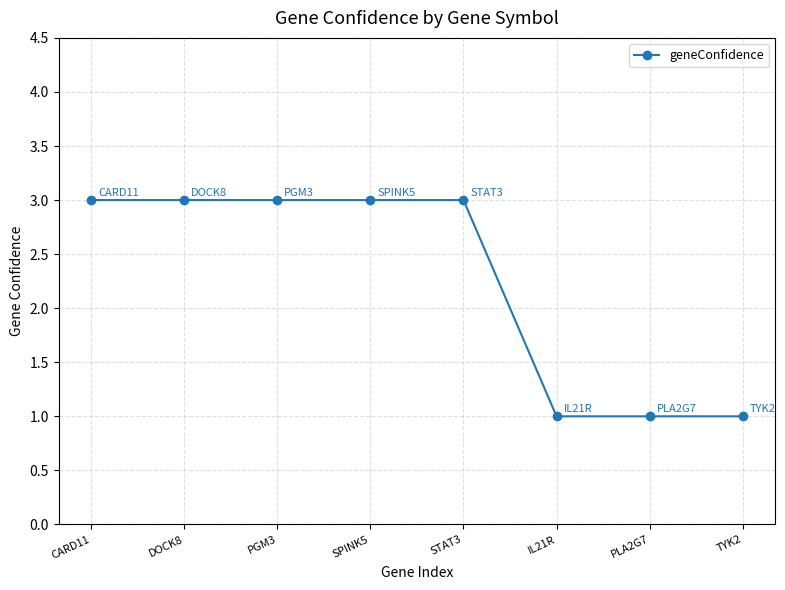

Reading left to right, extract all data points from this chart.

3	3	3	3	3	1	1	1